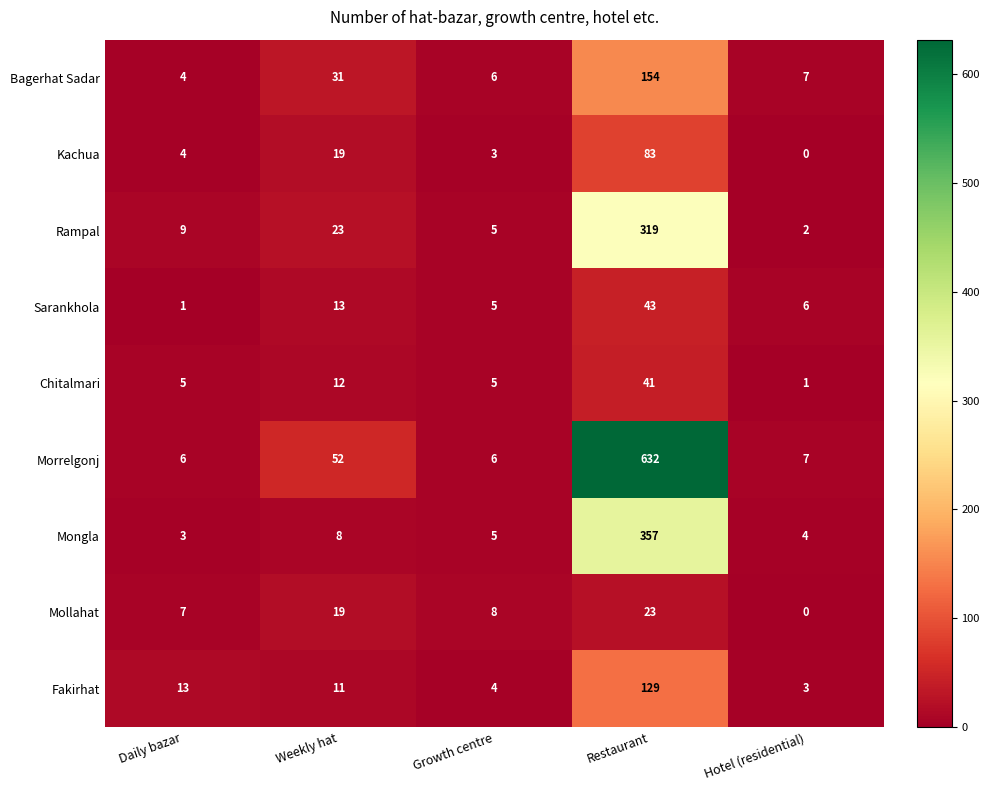

What is the difference between the highest and lowest values at Restaurant?

609